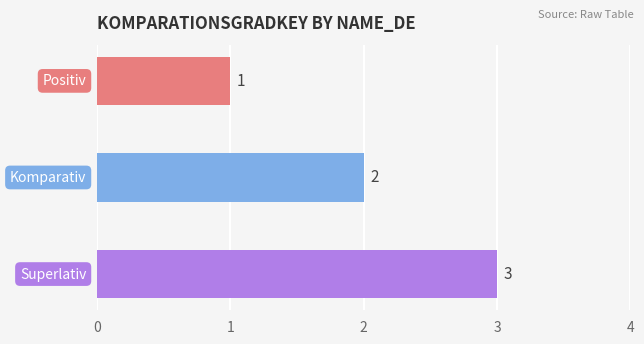

Are the bars horizontal?

Yes